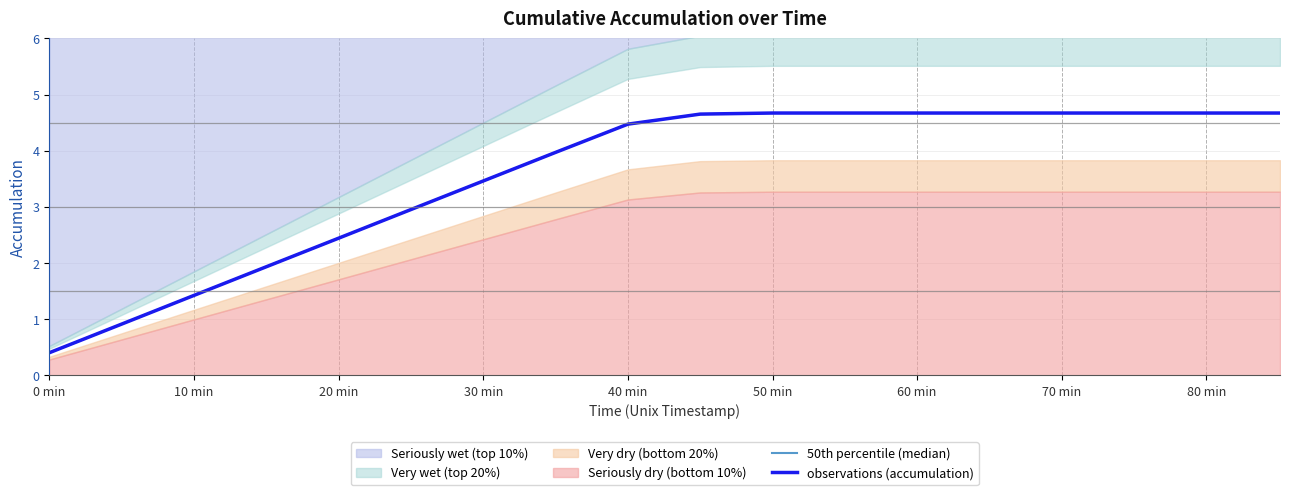

What is the average value of the observations (accumulation) series?

3.6